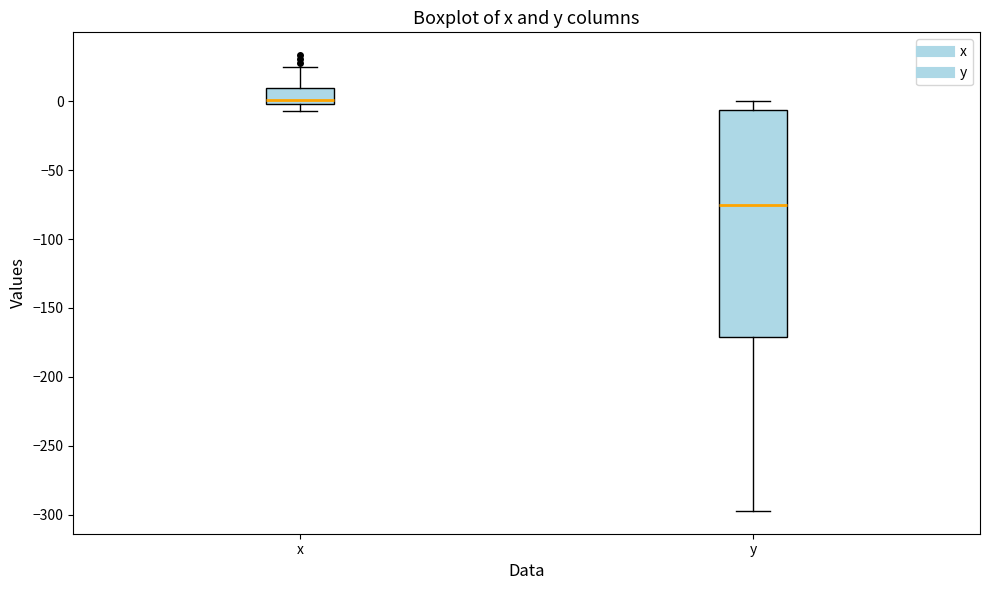

Which box is the tallest, from its lower edge to its upper edge?

y